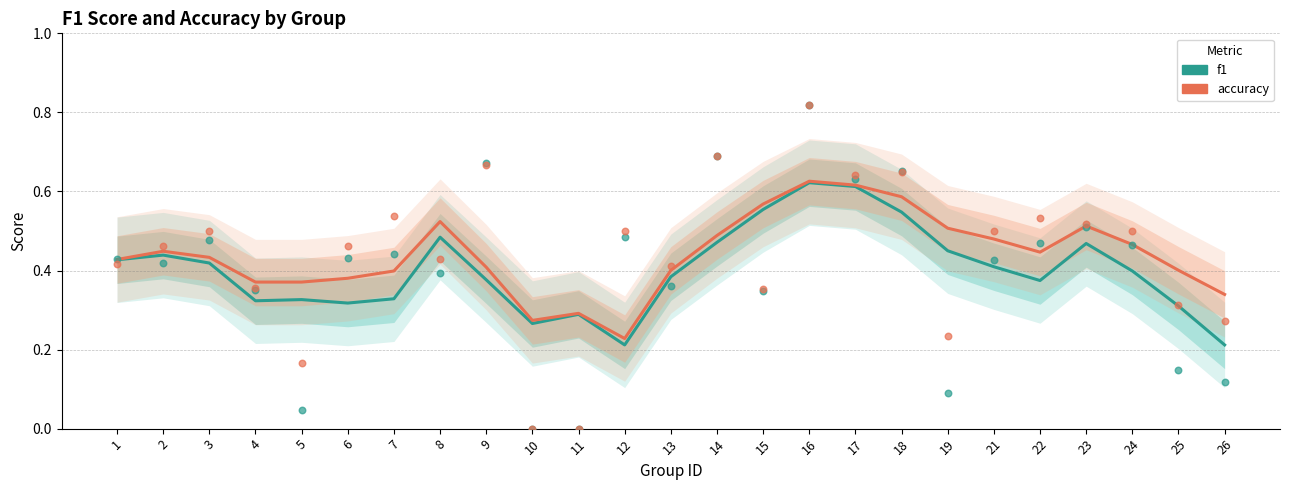

Which series has the largest total across all categories?

accuracy